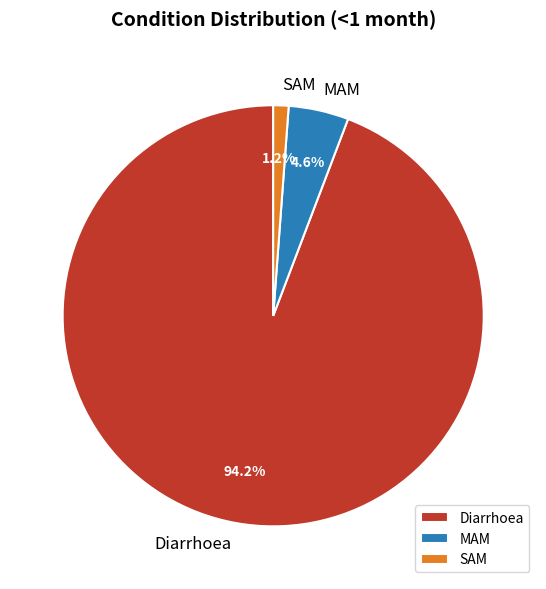

The Diarrhoea slice represents 94% of the pie. True or false?

True